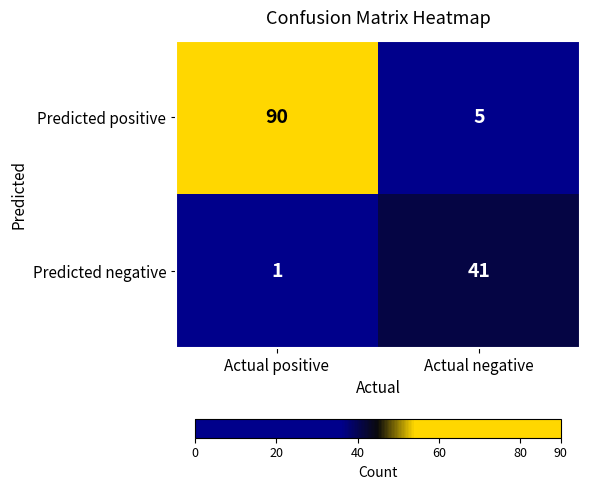

Reading right to left, extract all data points from this chart.

Predicted positive: 5	90
Predicted negative: 41	1